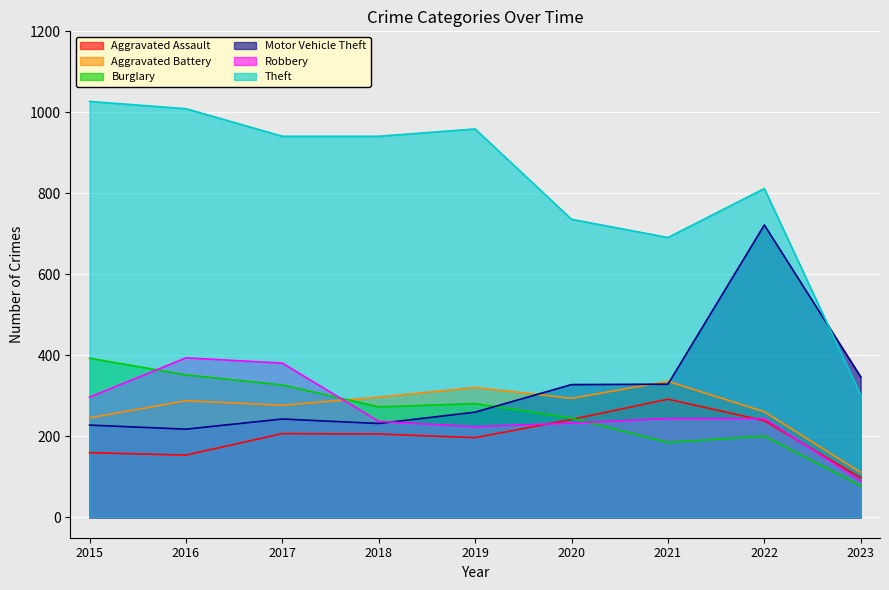

What is the sum of the Robbery values at 2016 and 2018?

631